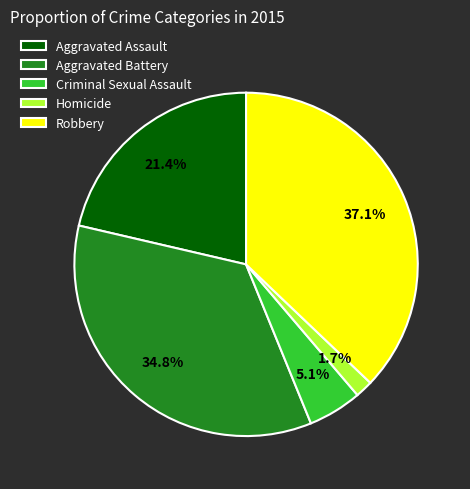

What is the ratio of the value at Robbery to the value at Aggravated Assault?

1.7